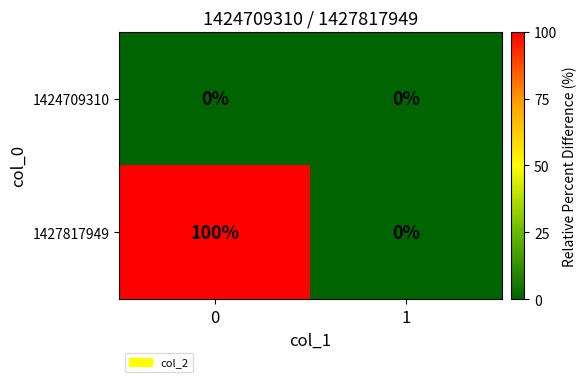

What is the difference between the 1427817949 values at 0 and 1?

100